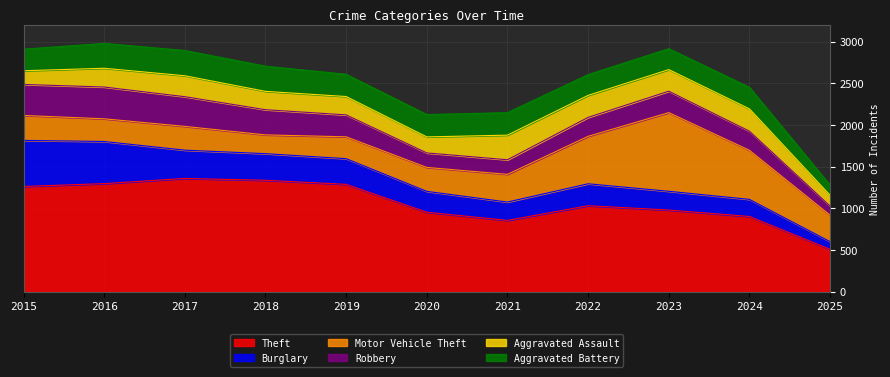

The Theft series shows 980 at 2023. True or false?

True